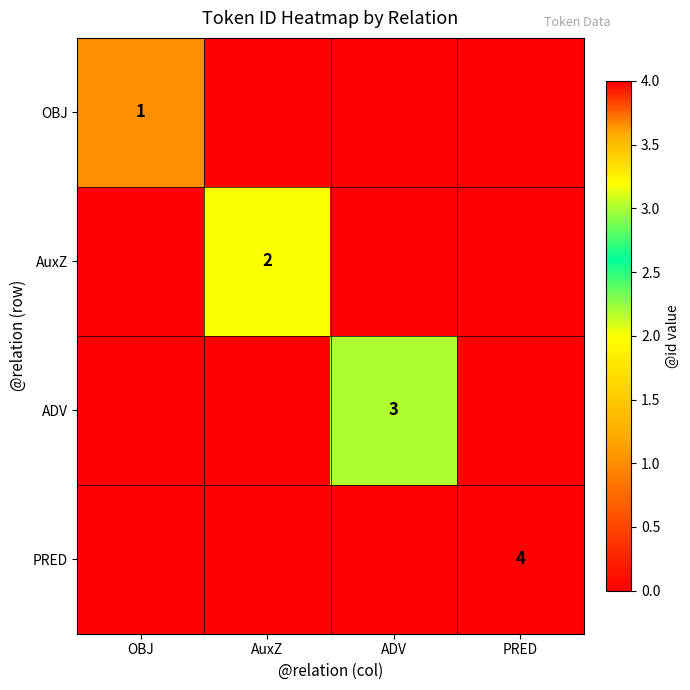

The AuxZ series shows 2 at AuxZ. True or false?

True